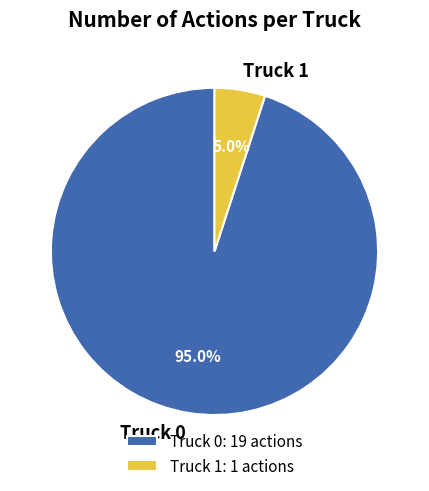

To the nearest percent, what is the difference between the largest and smallest slice percentages?

90%